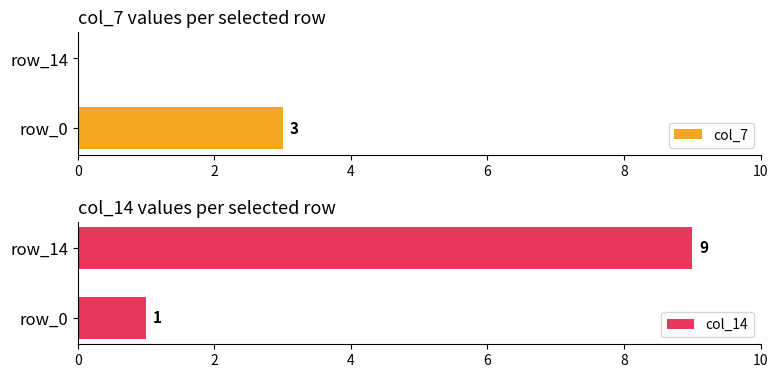

How many bars are there in total?

4